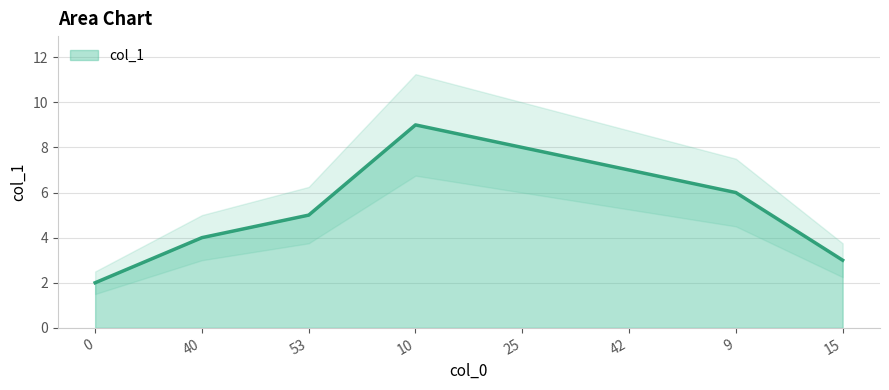

Approximately how many times larger is the value at 9 compared to 0?

3.0